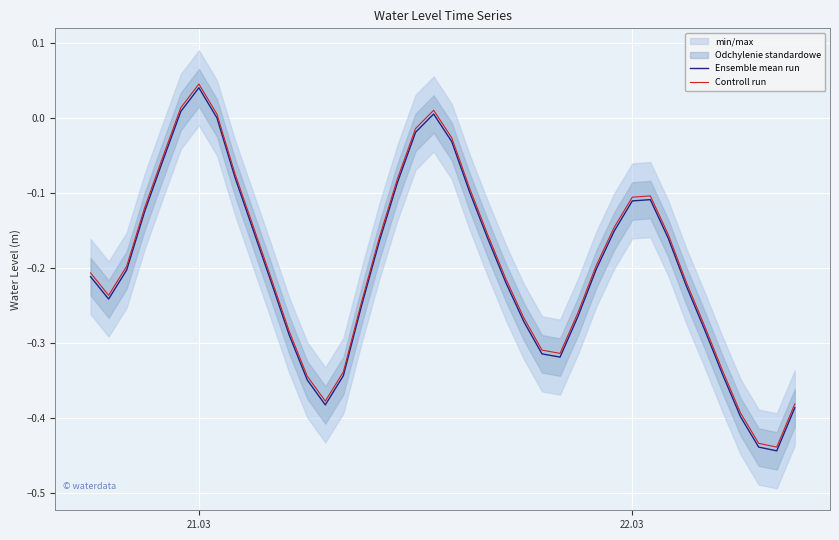

At which label does Controll run reach its peak?

21.03